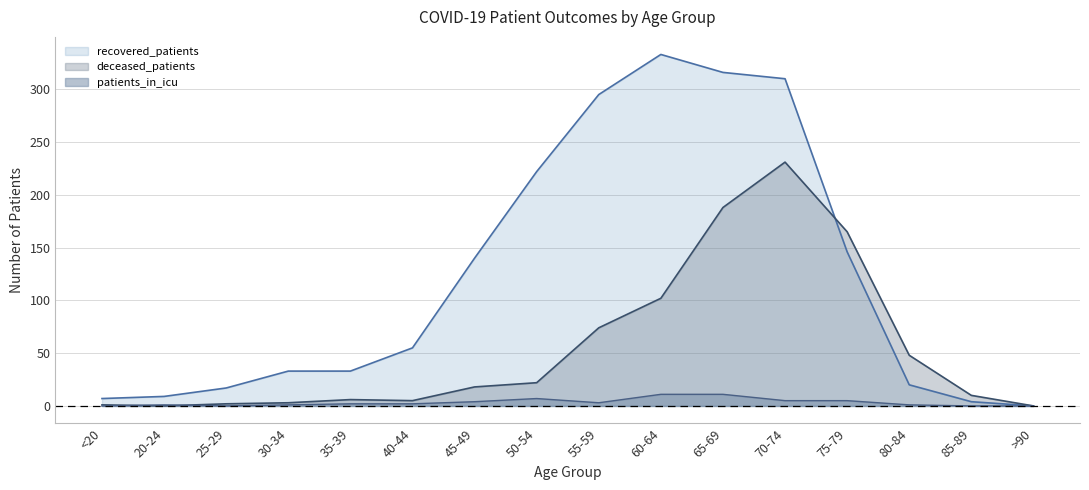

Which category has the highest value across all series?

60-64